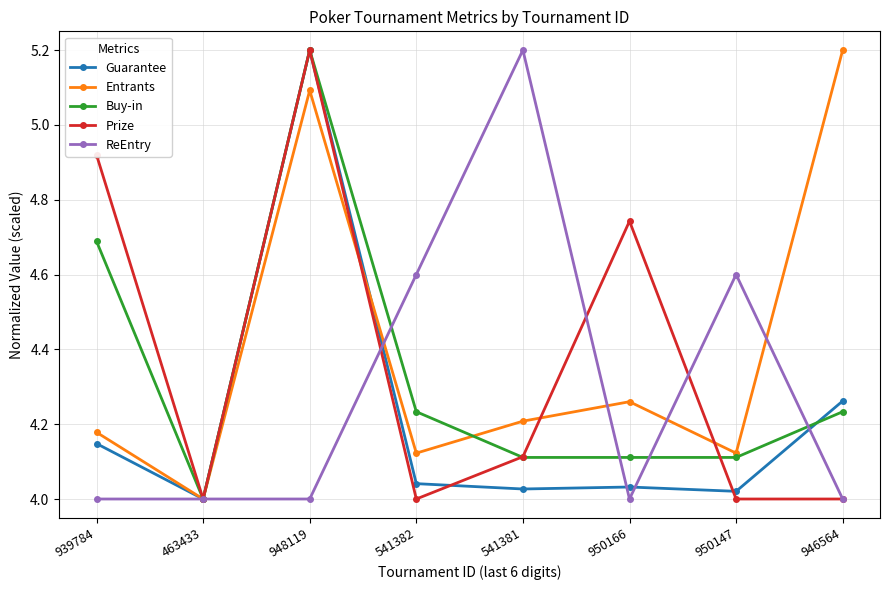

What is the greatest value displayed?

5.2